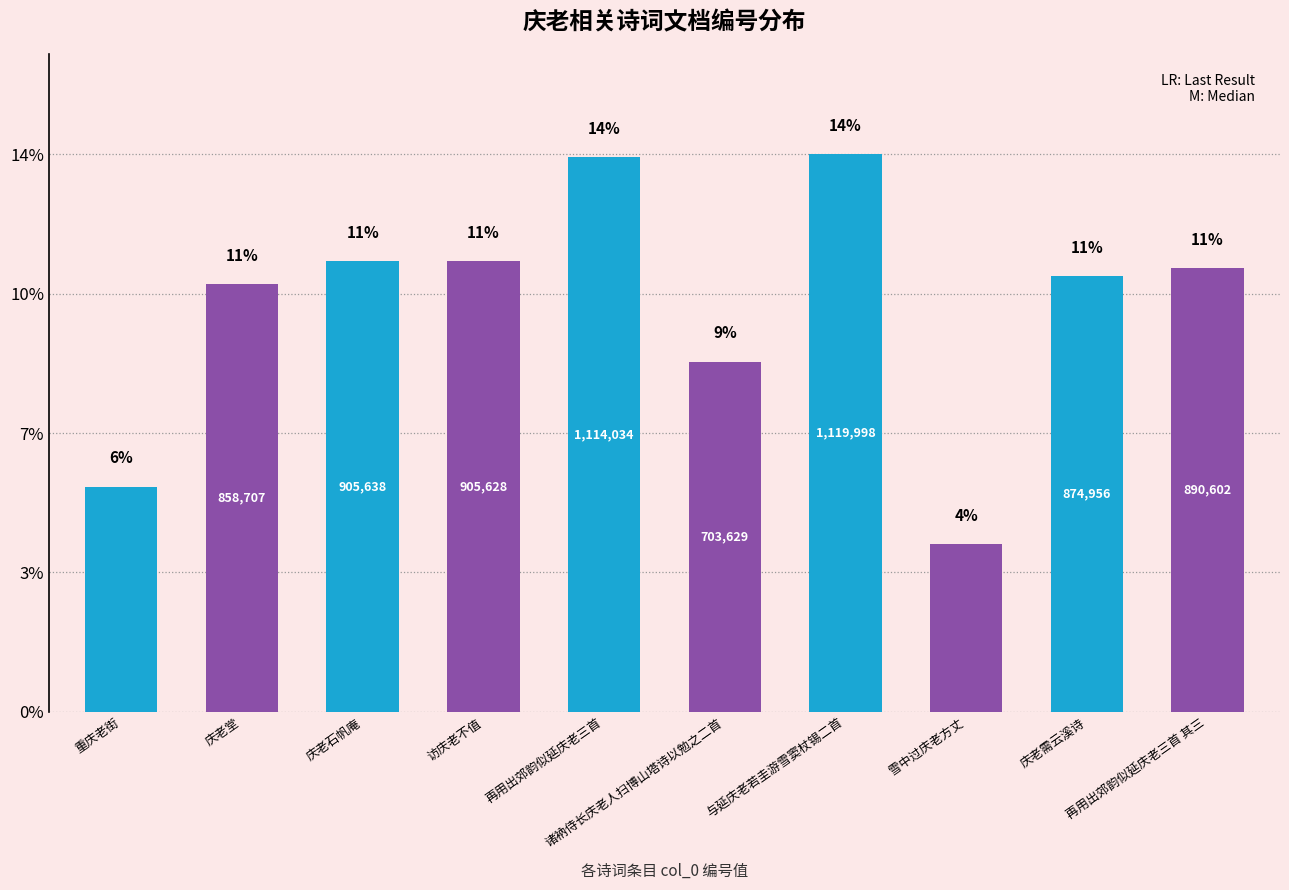

Are the bars horizontal?

No